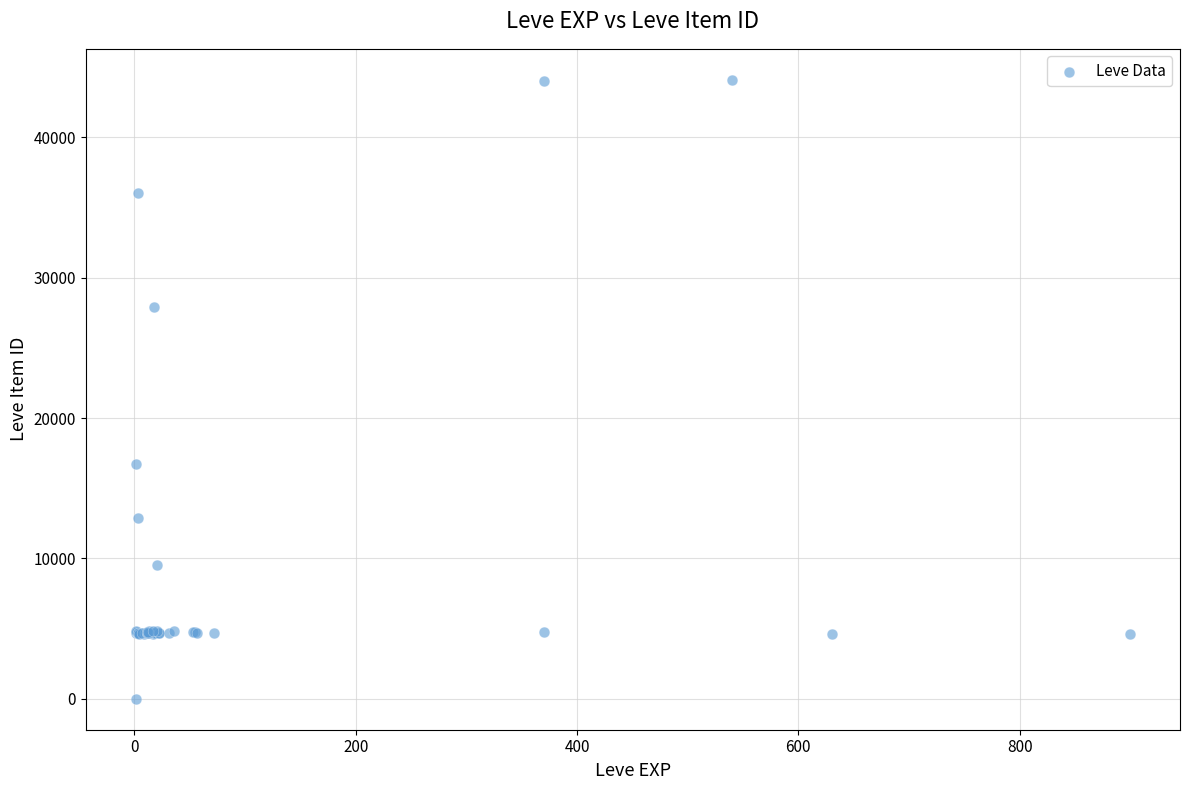

What Y value in the scatter plot is closest to 22050?

16734